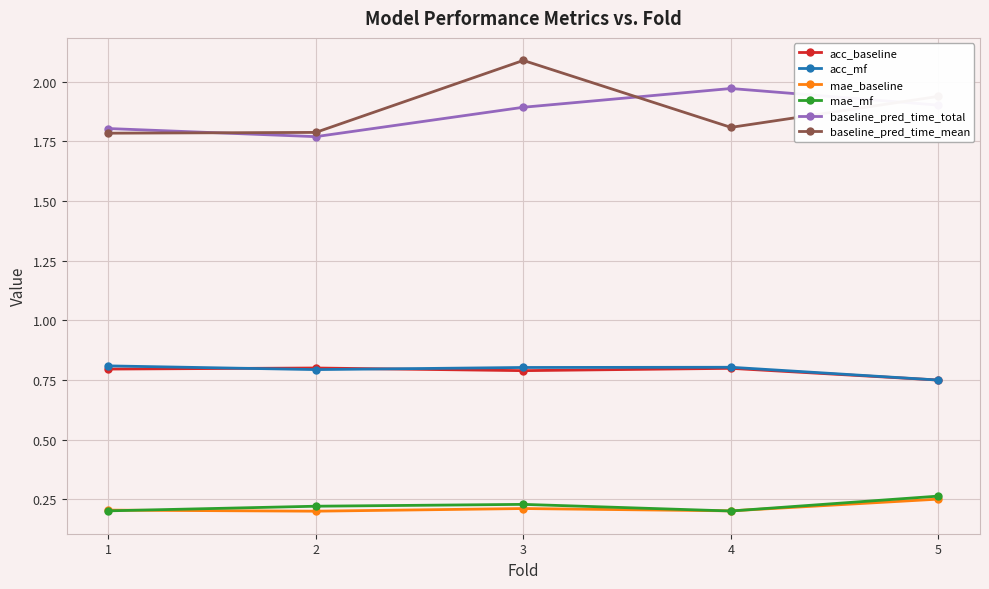

How many interior local peaks does the mae_mf series have?

1